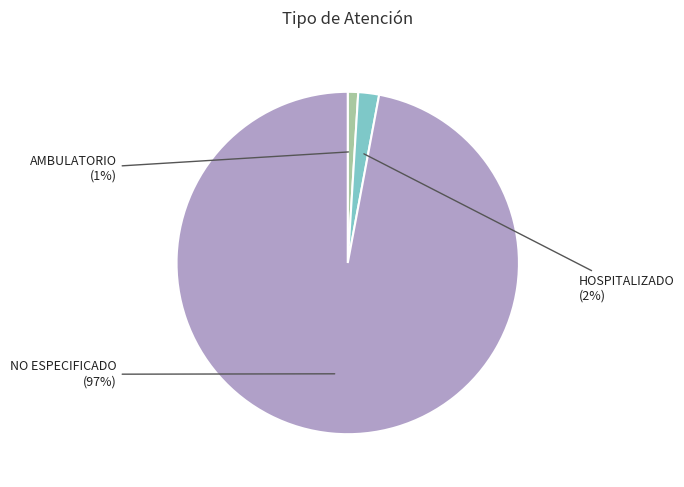

What percentage is the NO ESPECIFICADO slice, to the nearest percent?

97%